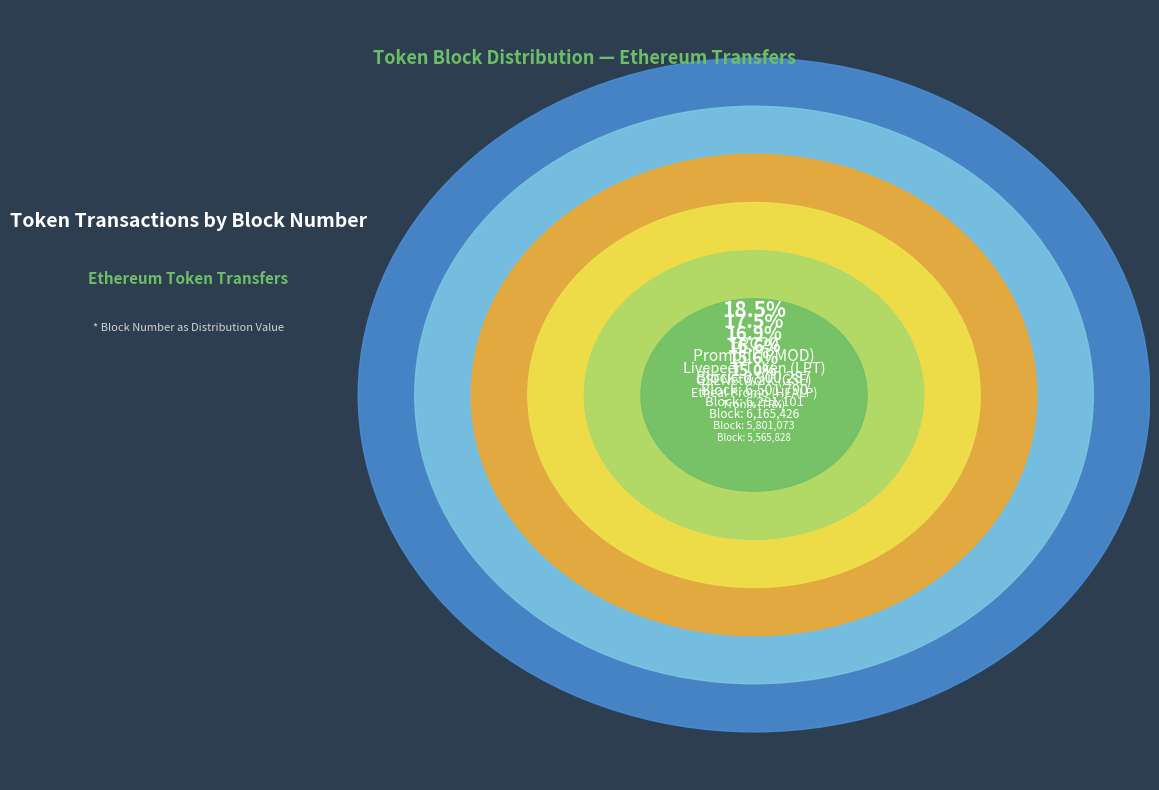

Is Promodl (PMOD) the majority of the pie?

No